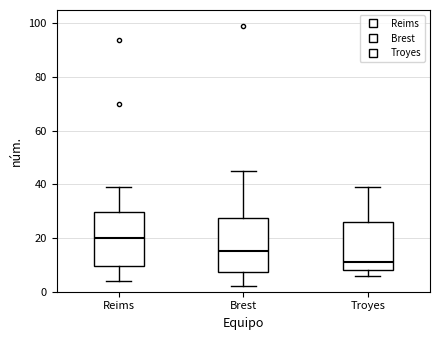

Which box has the lowest median line?

Troyes